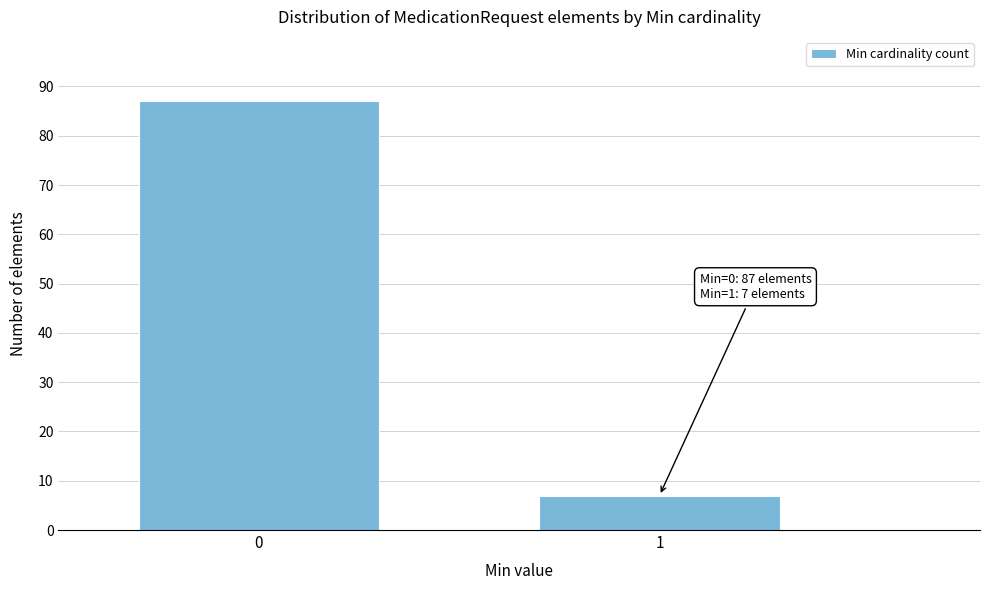

Reading left to right, extract all data points from this chart.

87	7